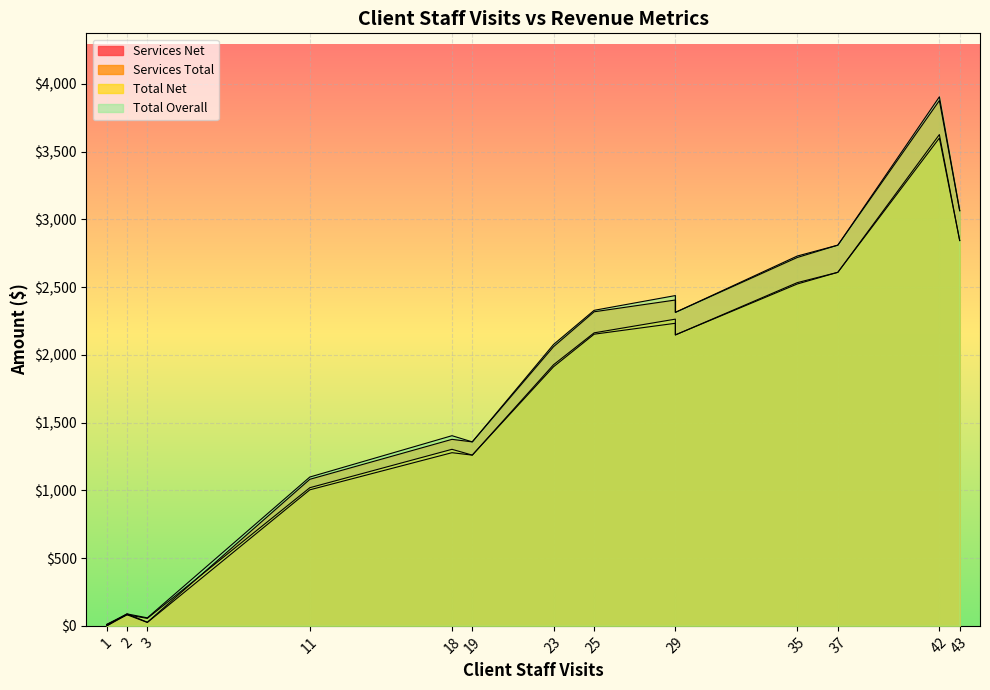

What is the approximate value of Services Net at 18?

1277.9